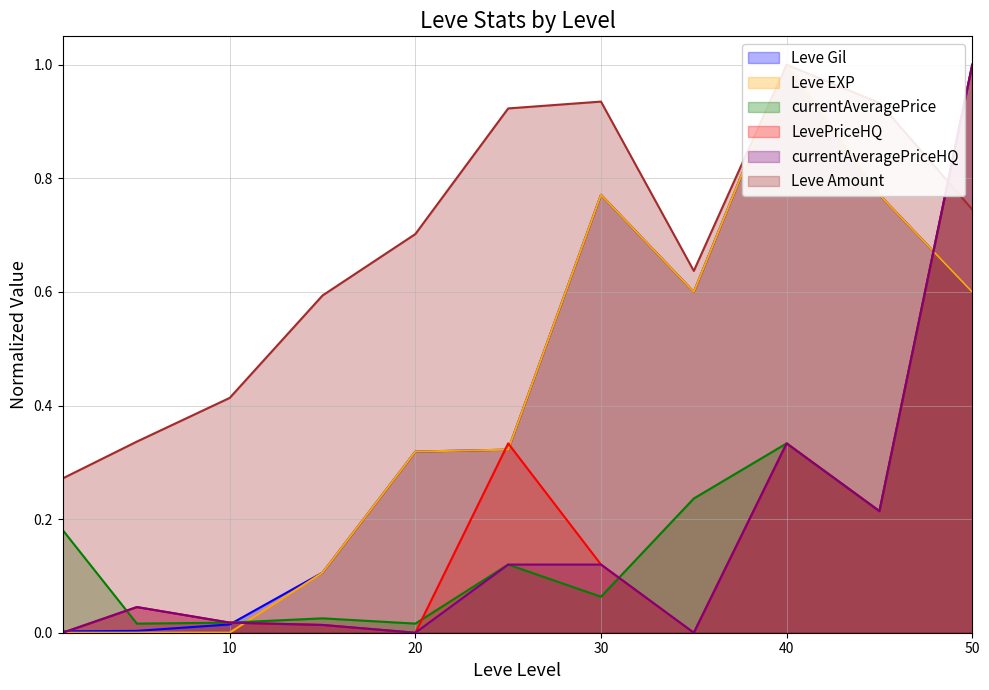

Which series ends up on top after the final intersection of currentAveragePriceHQ and Leve Amount?

currentAveragePriceHQ